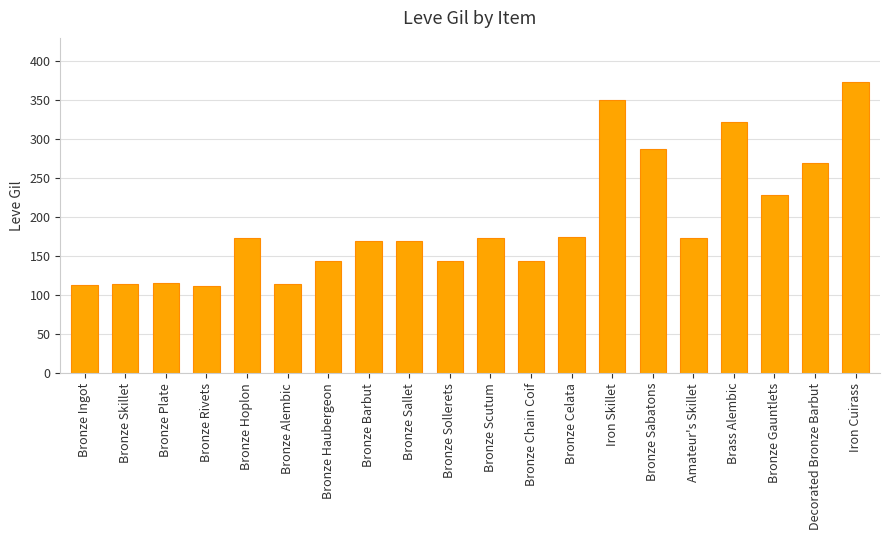

The chart shows a value of 374 at Iron Cuirass. True or false?

True